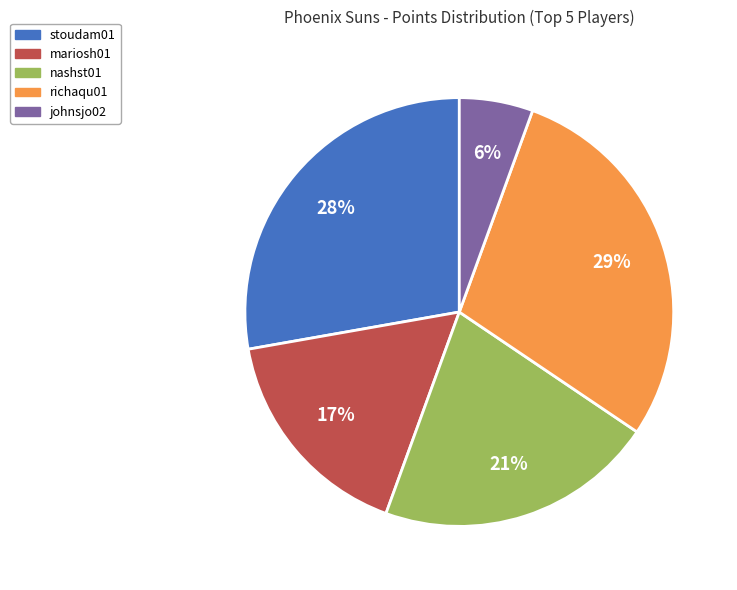

What is the smallest slice in the pie chart?

johnsjo02